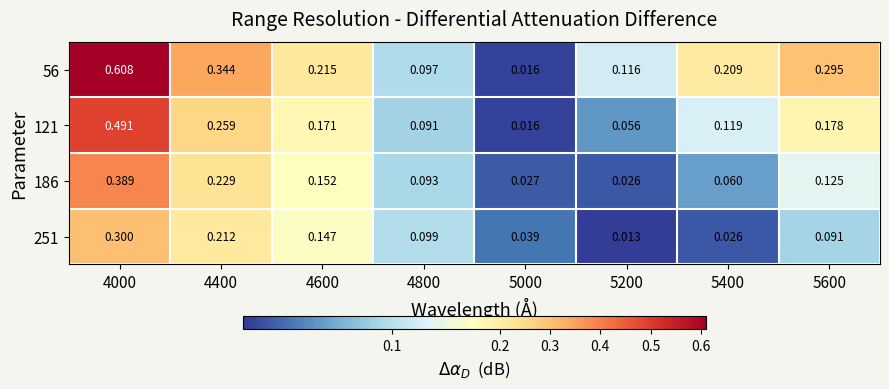

Count the number of categories in the chart.

8